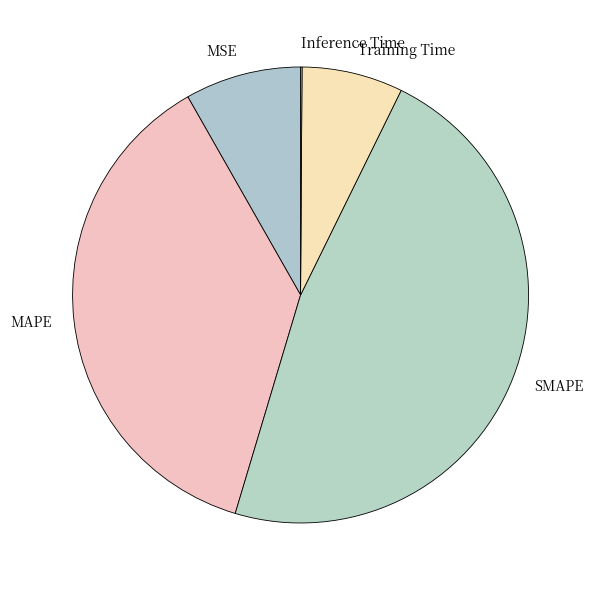

Which has a higher value, MSE or MAPE?

MAPE